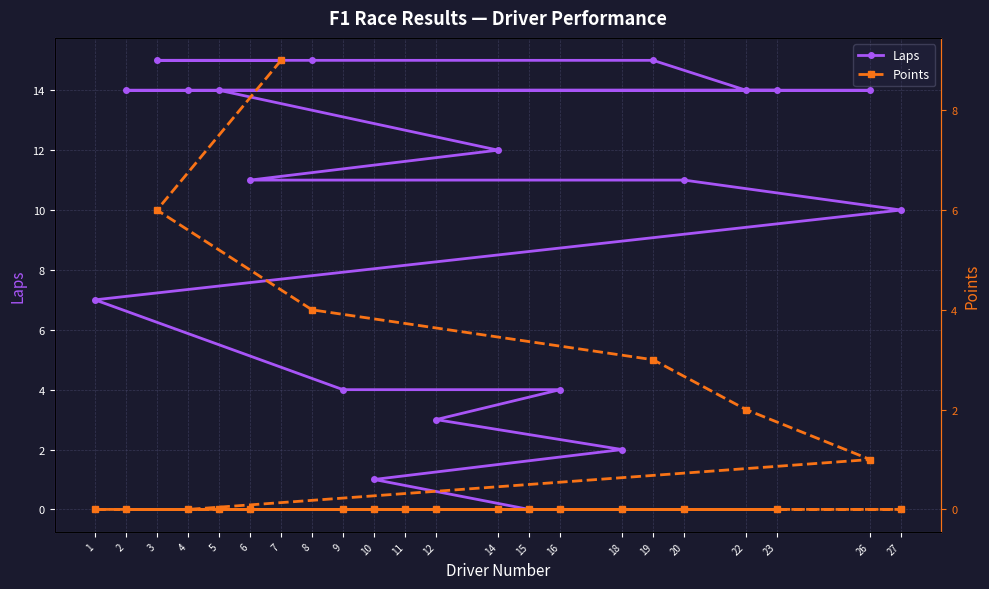

What is the difference between the Laps values at 11 and 12?

3